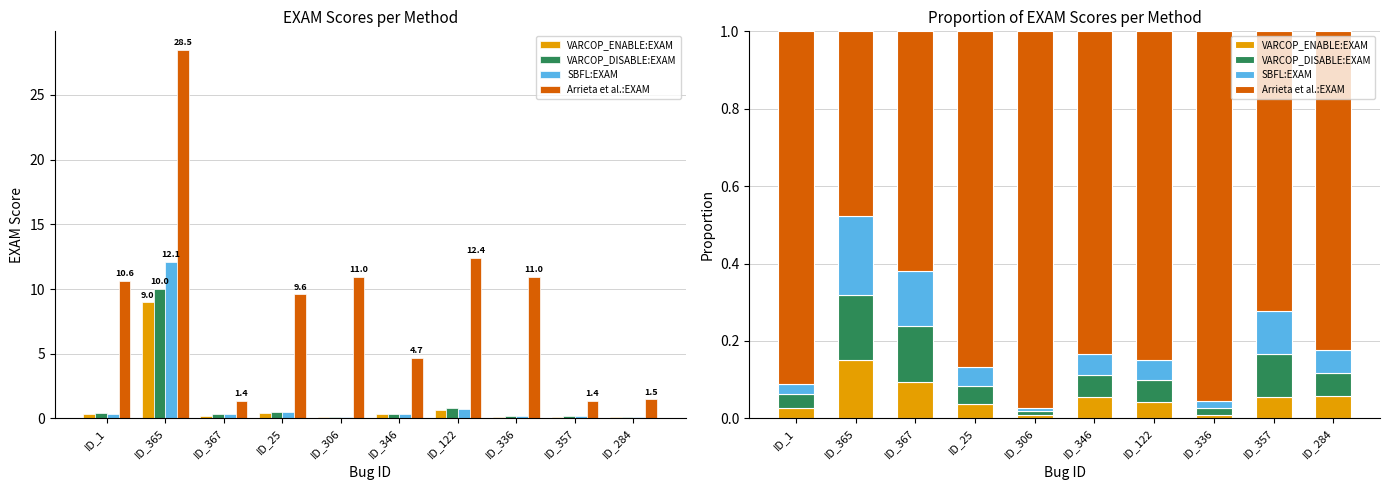

What is the label of the 2nd bar from the left?

ID_365